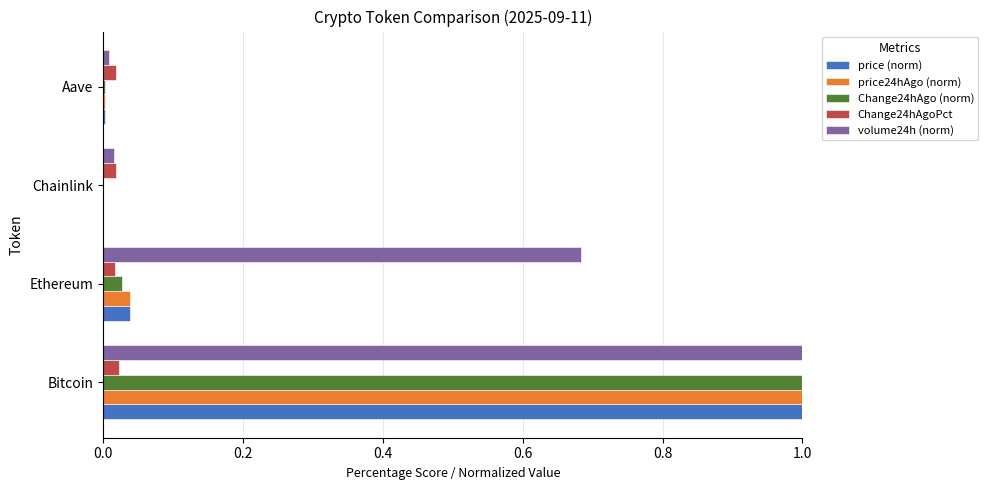

Is it true that volume24h (norm) equals 0.0 at Aave?

True